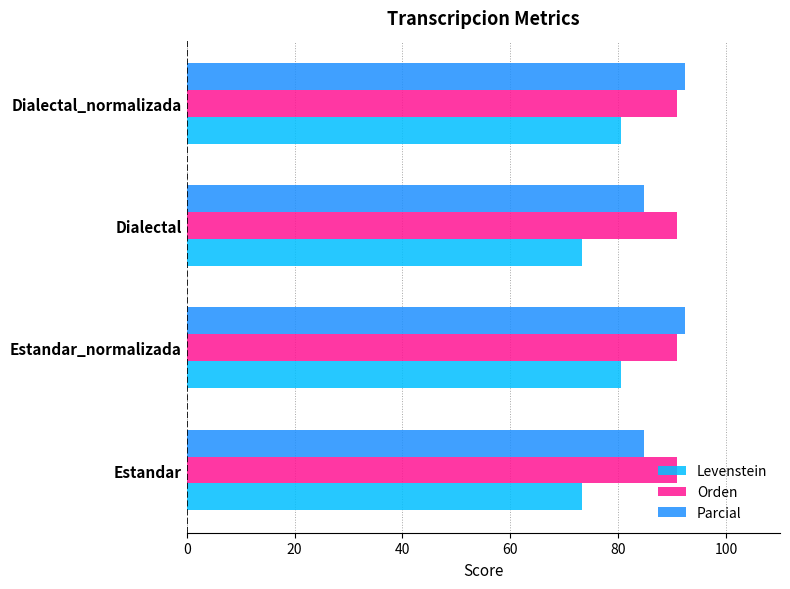

What is the spread (max minus min) of values at Estandar_normalizada?

11.8